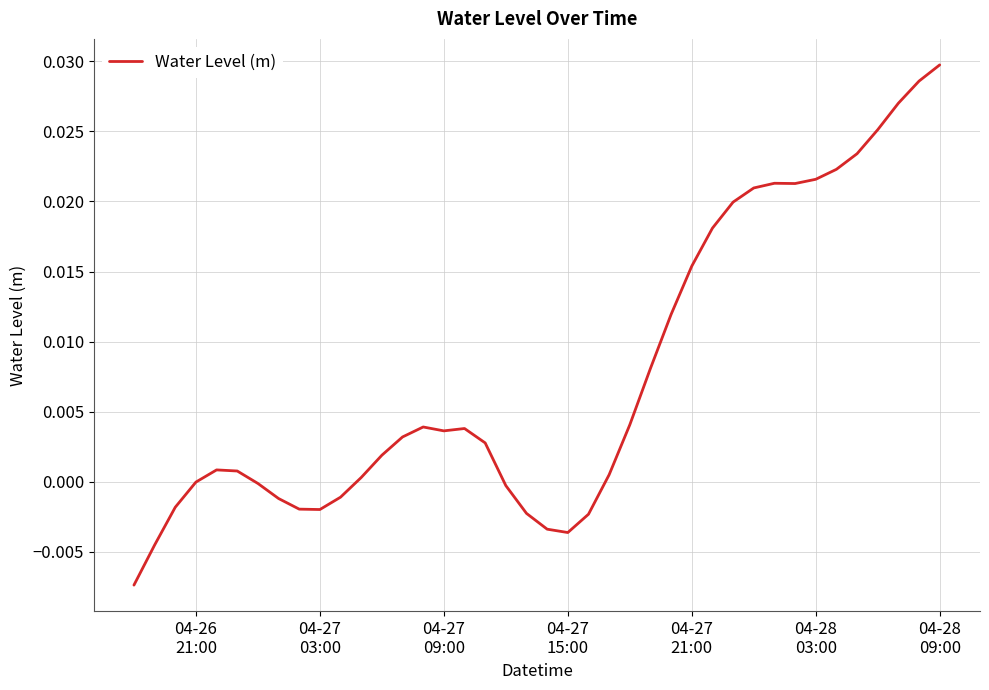

What is the sum of all values?

0.3